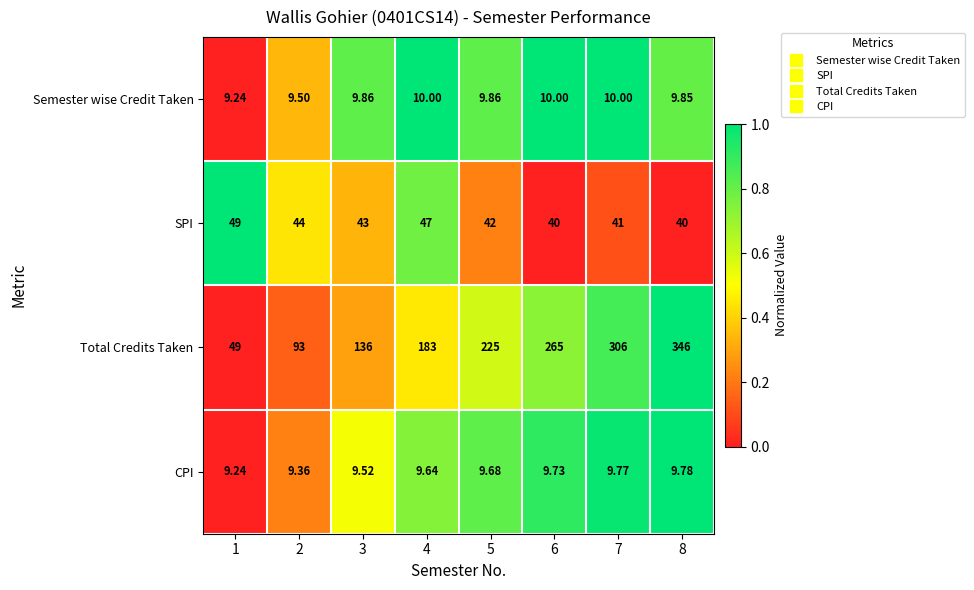

Is the value of Semester wise Credit Taken at 6 greater than the value of SPI at 2?

No